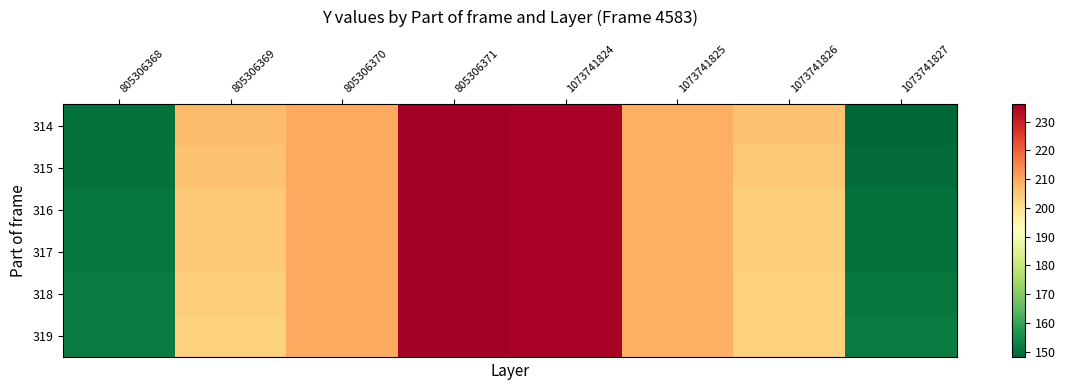

Rank the series by their maximum value, from lowest to highest.

314, 315, 316, 317, 318, 319